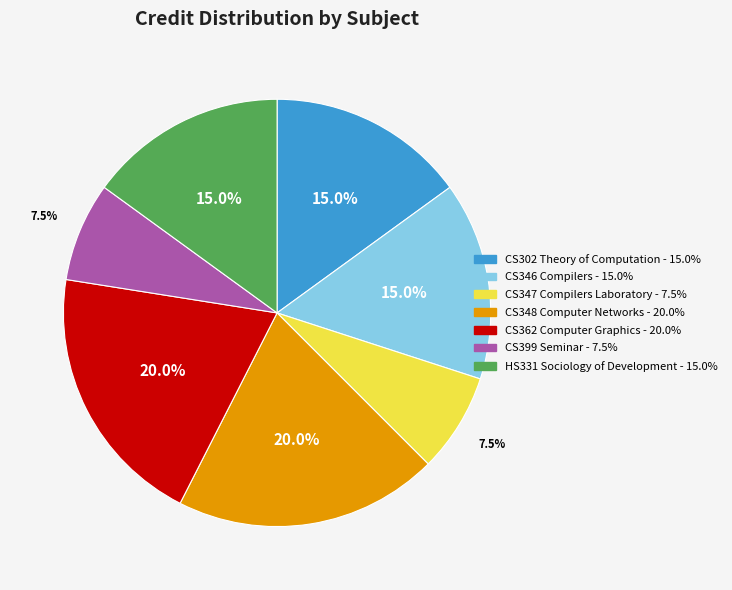

To the nearest percent, what is the average slice percentage?

14%